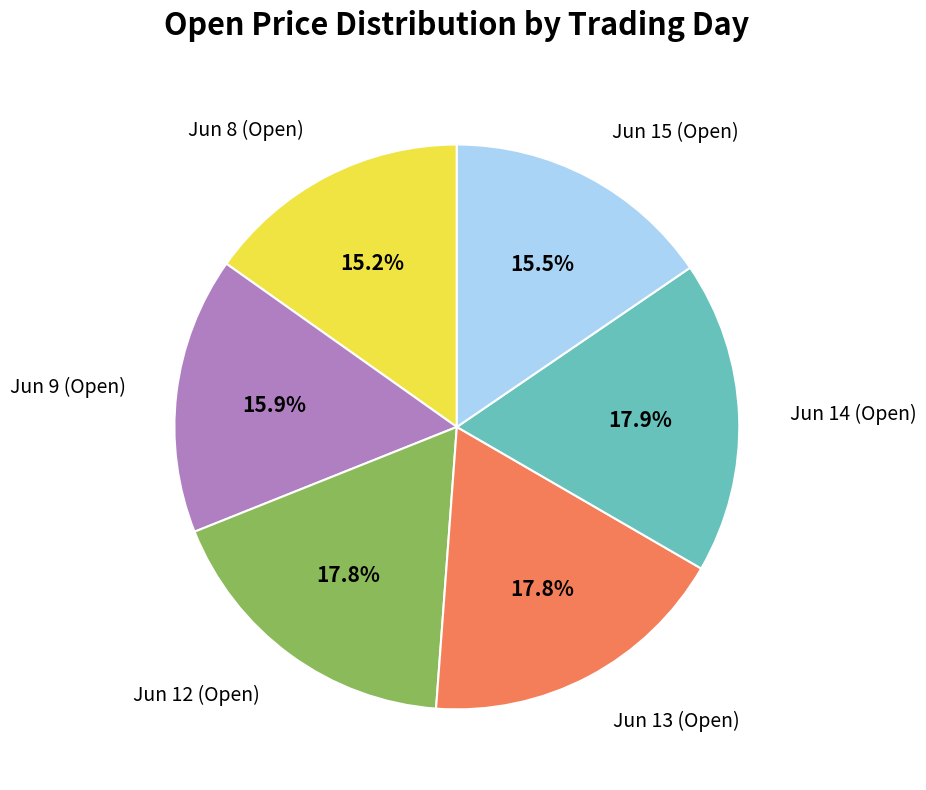

Approximately how many times larger is the value at Jun 9 (Open) compared to Jun 14 (Open)?

0.9